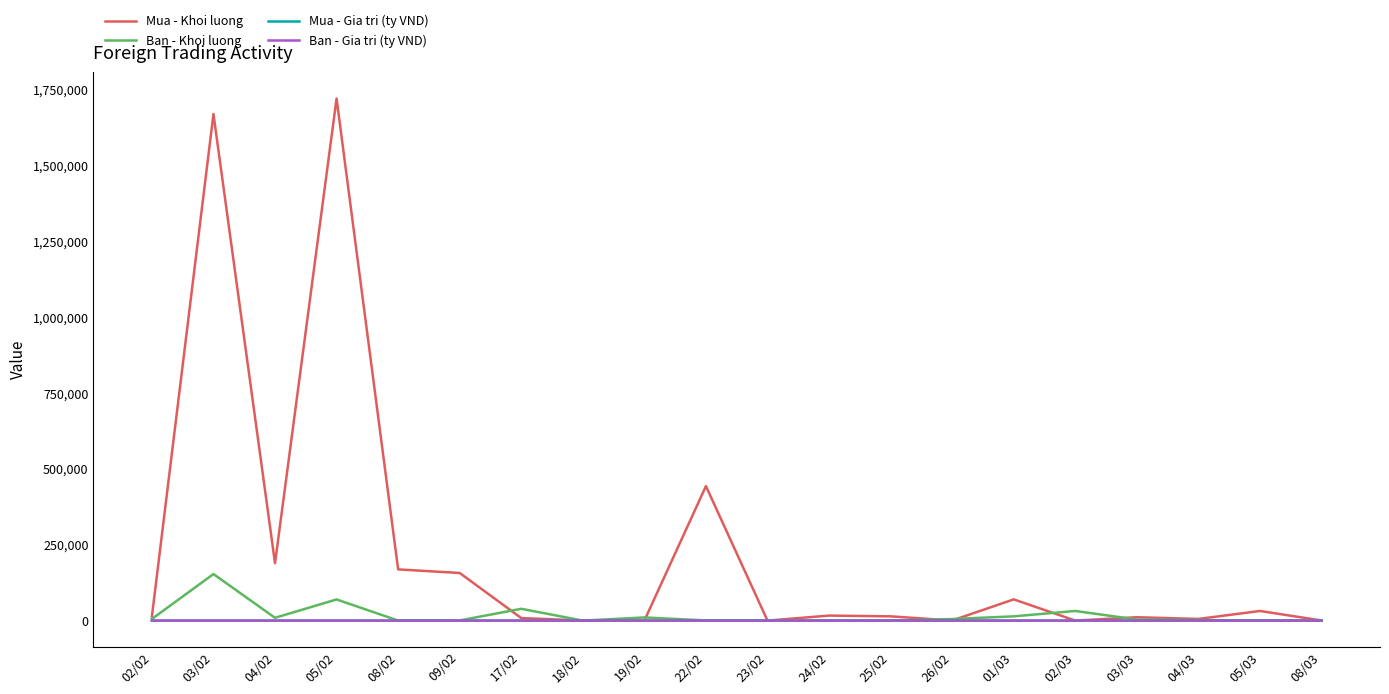

Which series has the largest total across all categories?

Mua - Khoi luong